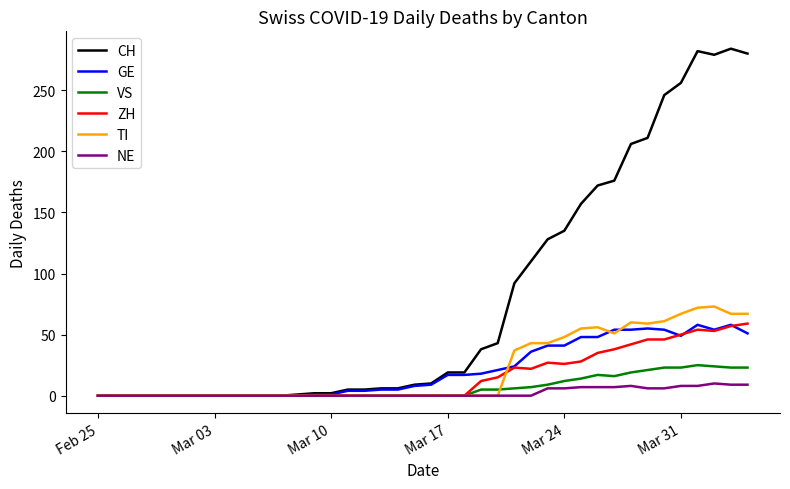

What is the maximum value for TI?

73